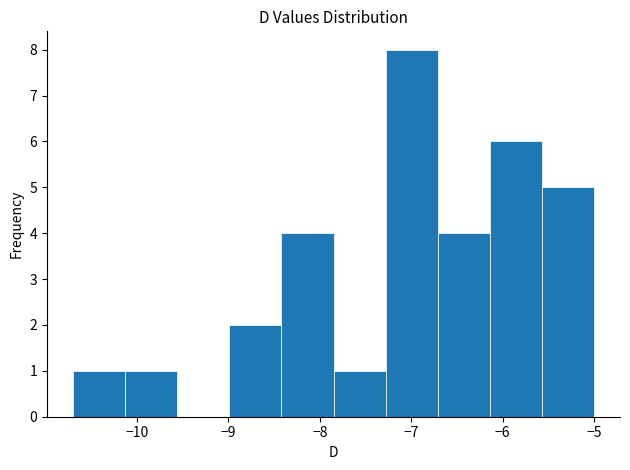

Which range on the x-axis has the tallest bar?

-7.28 to -6.71